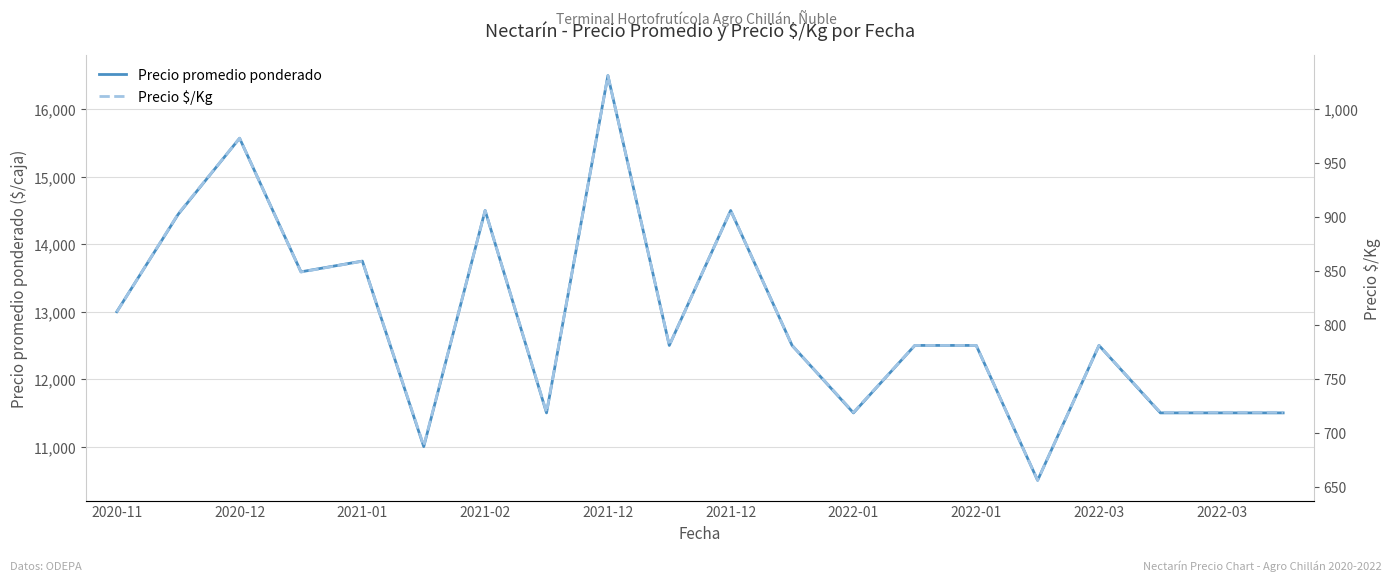

True or false: Precio $/Kg and Precio promedio ponderado cross at least once.

False